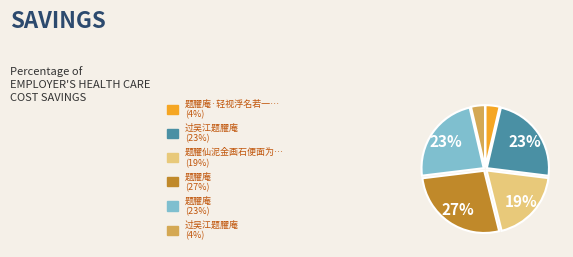

To the nearest percent, what is the average slice percentage?

17%